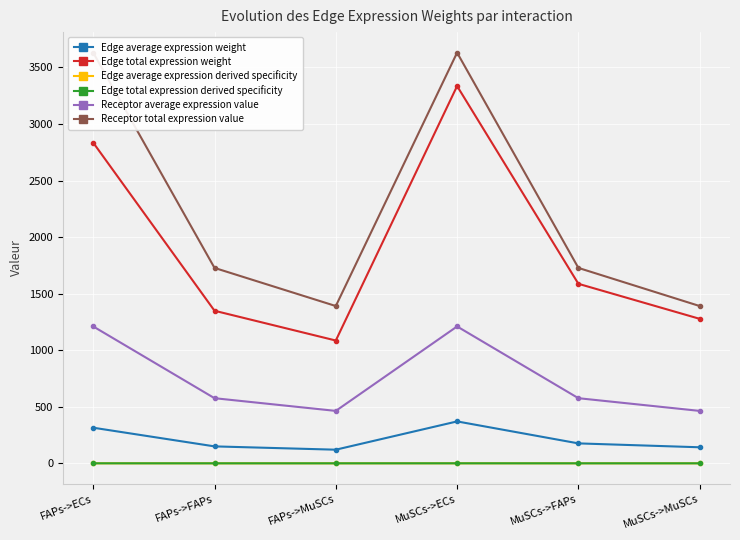

What are all the series names shown in the legend?

Edge average expression weight, Edge total expression weight, Edge average expression derived specificity, Edge total expression derived specificity, Receptor average expression value, Receptor total expression value